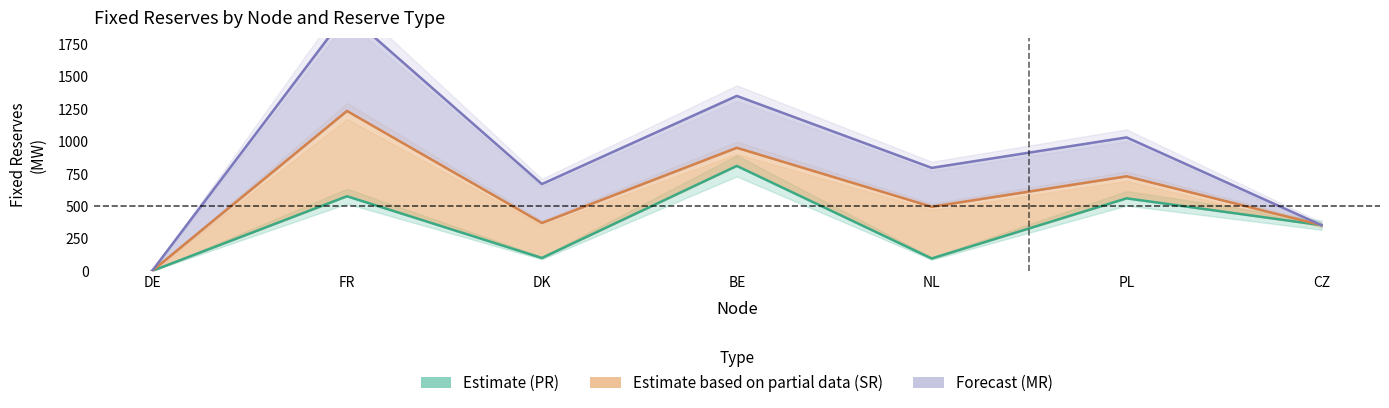

How many interior local peaks does the PR reserves series have?

3